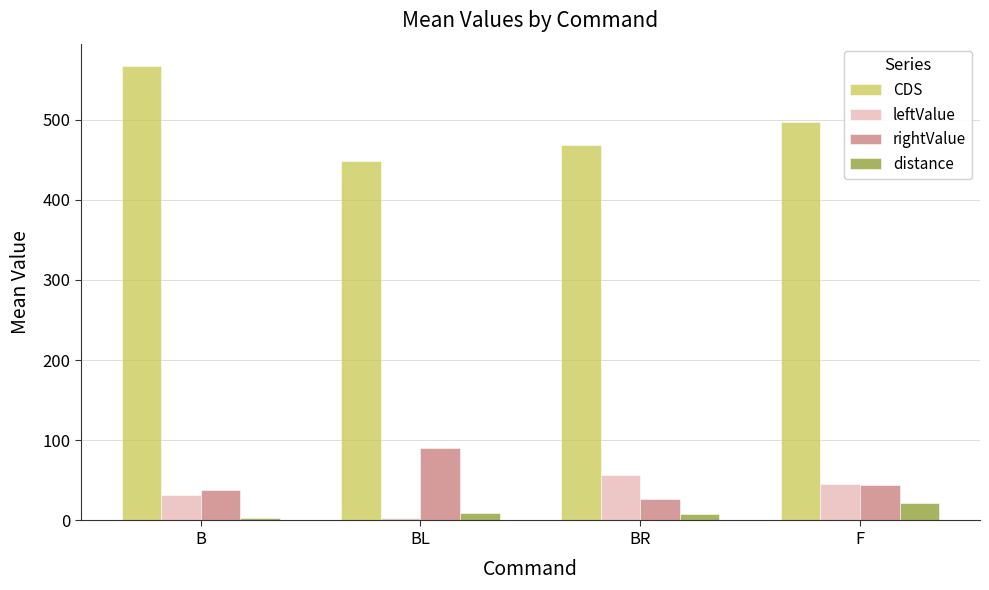

What is the label of the 3rd bar from the right?

BL